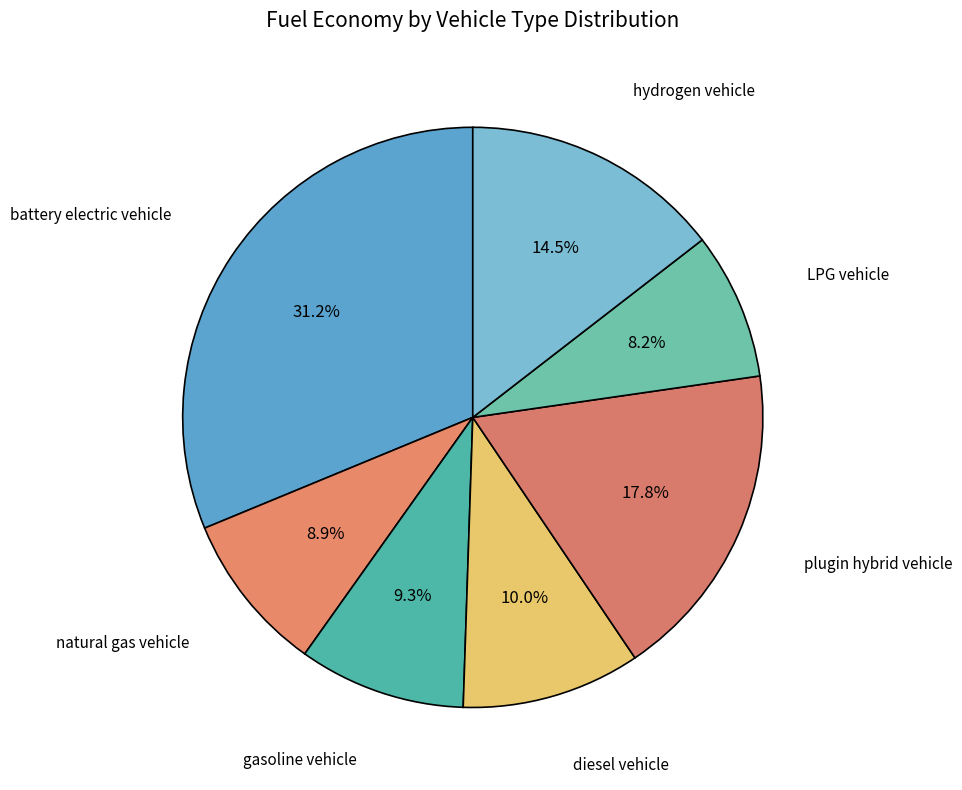

How many segments does this pie chart have?

7